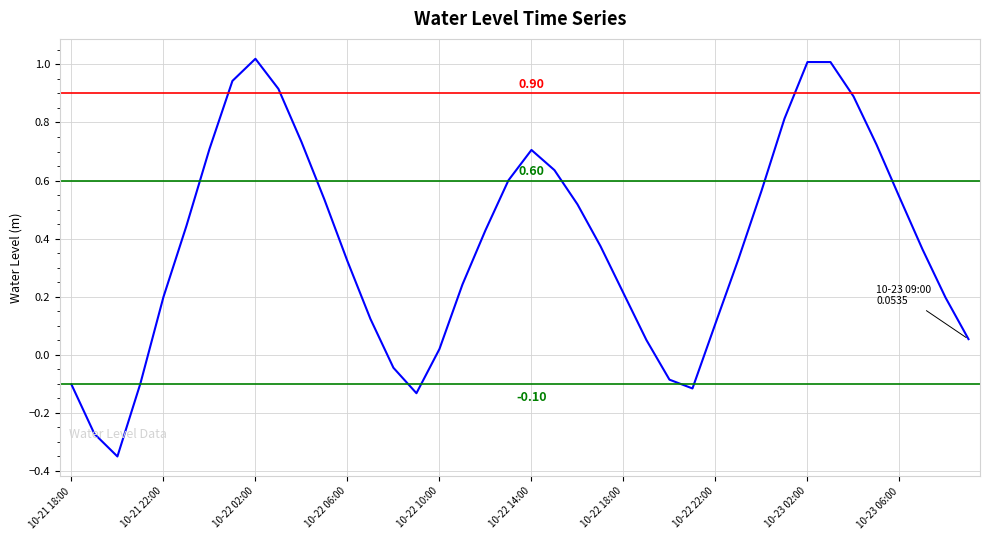

What is the difference between the maximum and minimum values?

1.4